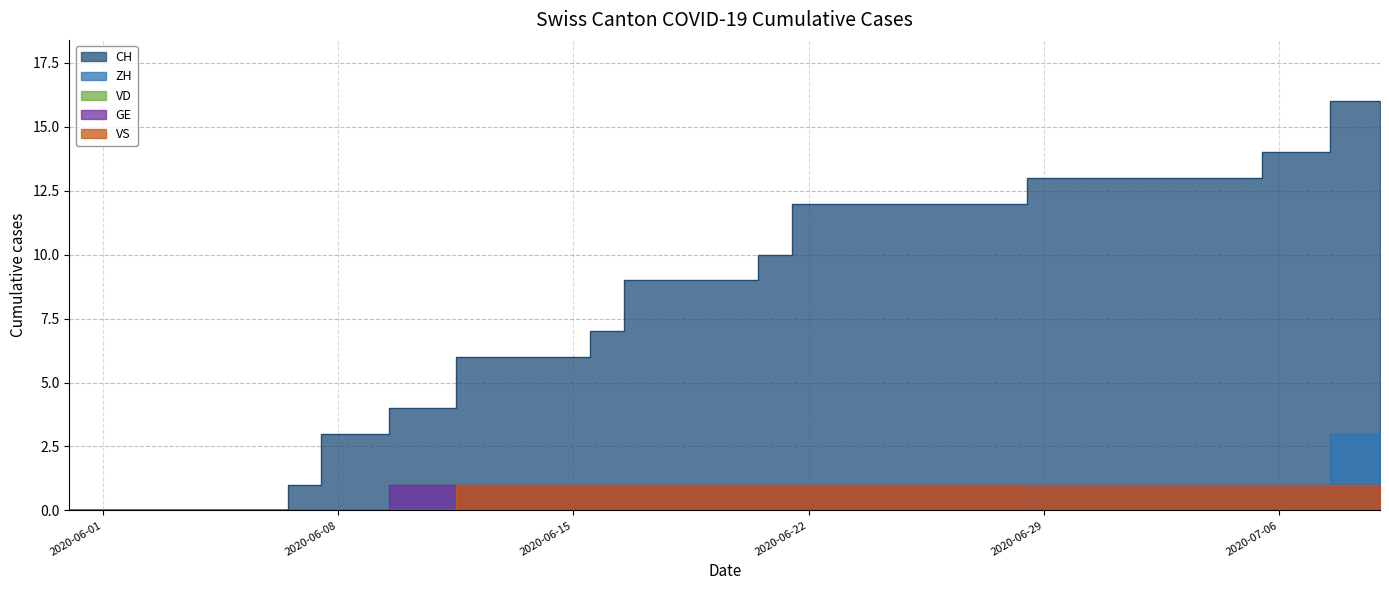

True or false: VS and CH intersect in this chart.

False